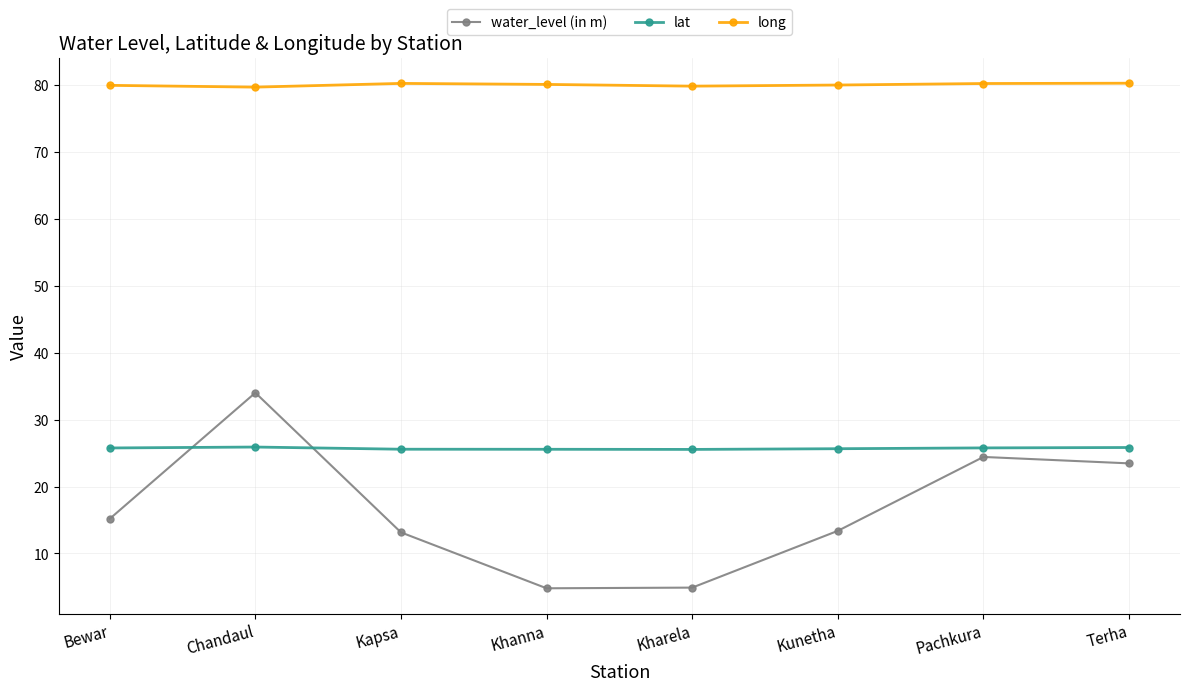

What is the average value of the long series?

80.0